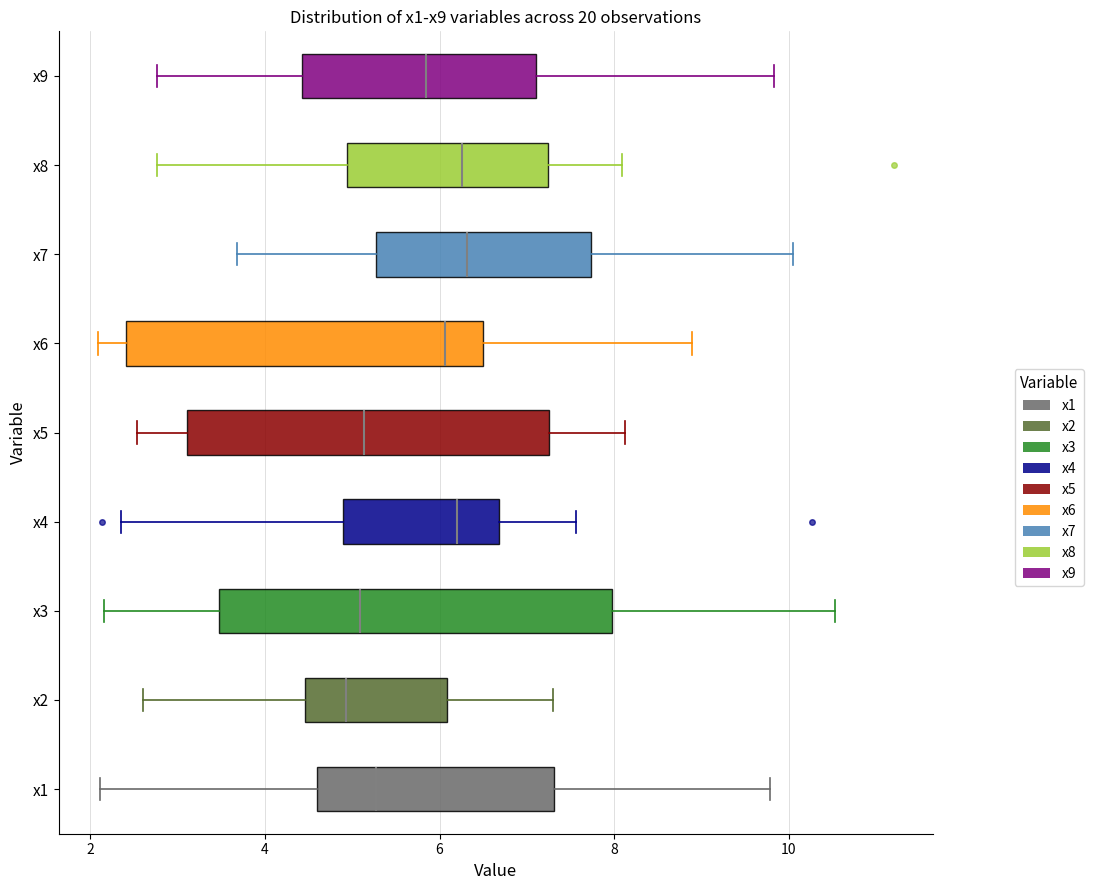

Which box is the widest, from its left edge to its right edge?

x3